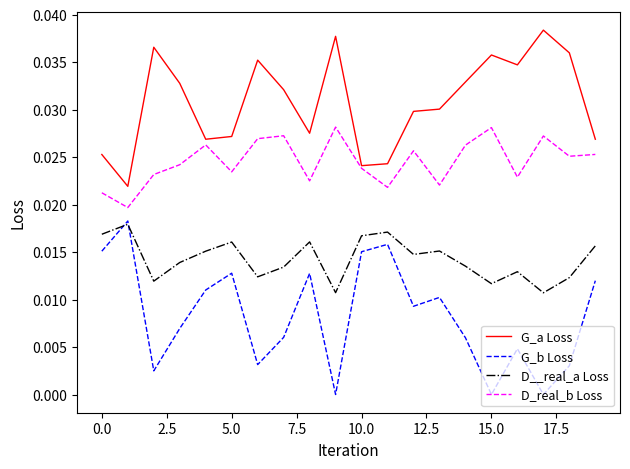

True or false: D_real_b Loss and G_b Loss intersect in this chart.

False